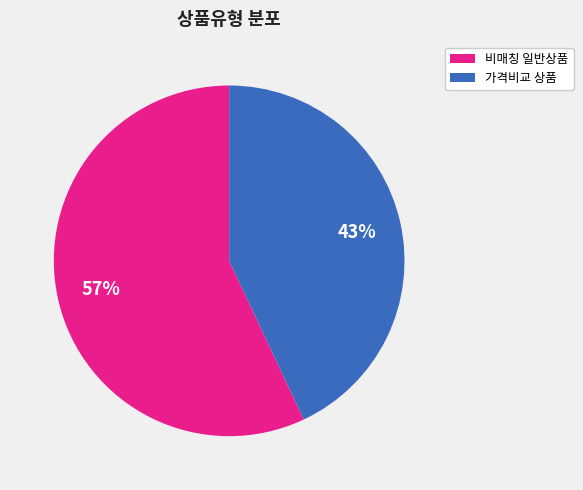

To the nearest percent, what percentage of the pie is 비매칭 일반상품?

57%